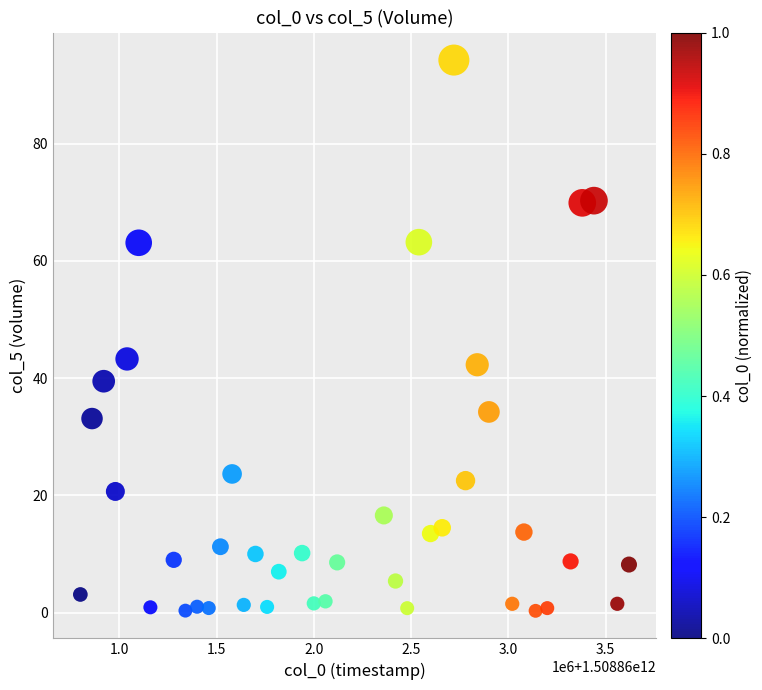

What is the range of Y values (max minus min)?

94.0